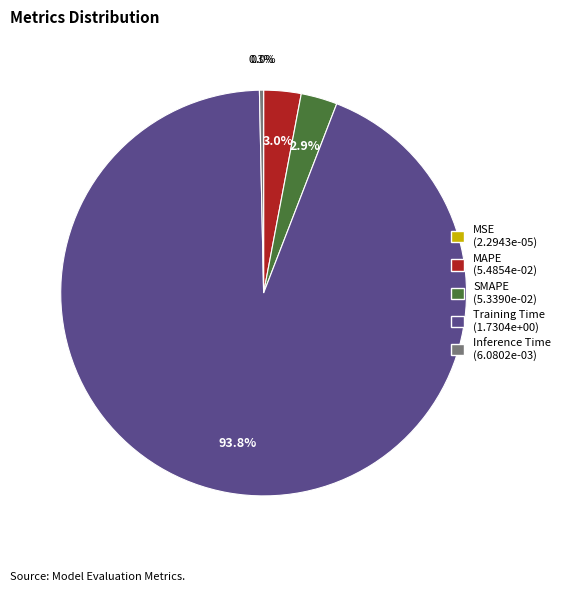

Which slice represents more than half of the pie?

Training Time